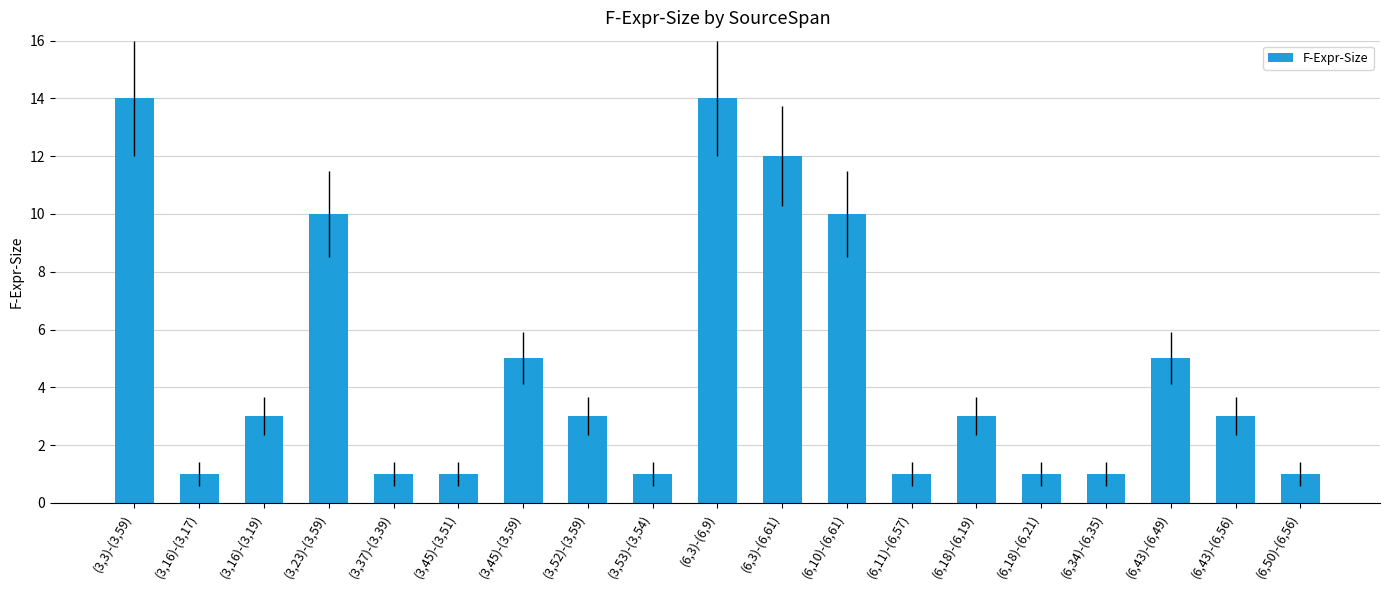

What is the label of the 15th bar from the left?

(6,18)-(6,21)